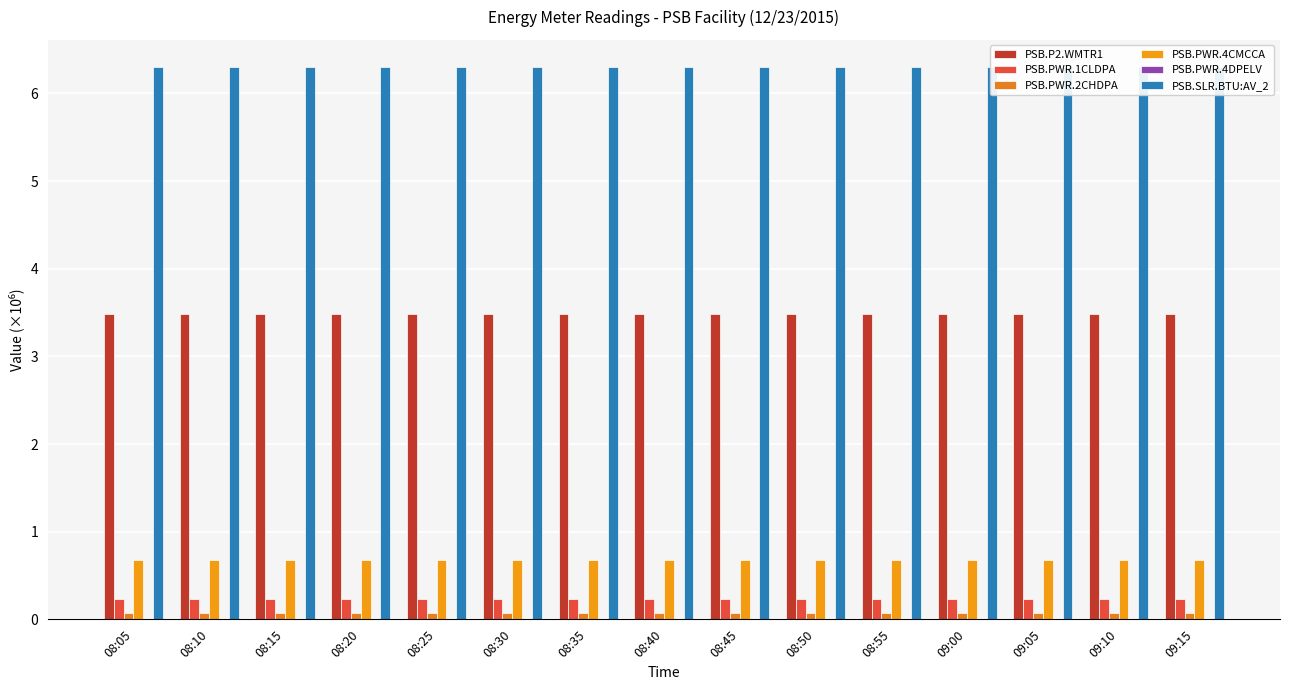

What is the label of the 5th bar from the left?

08:25